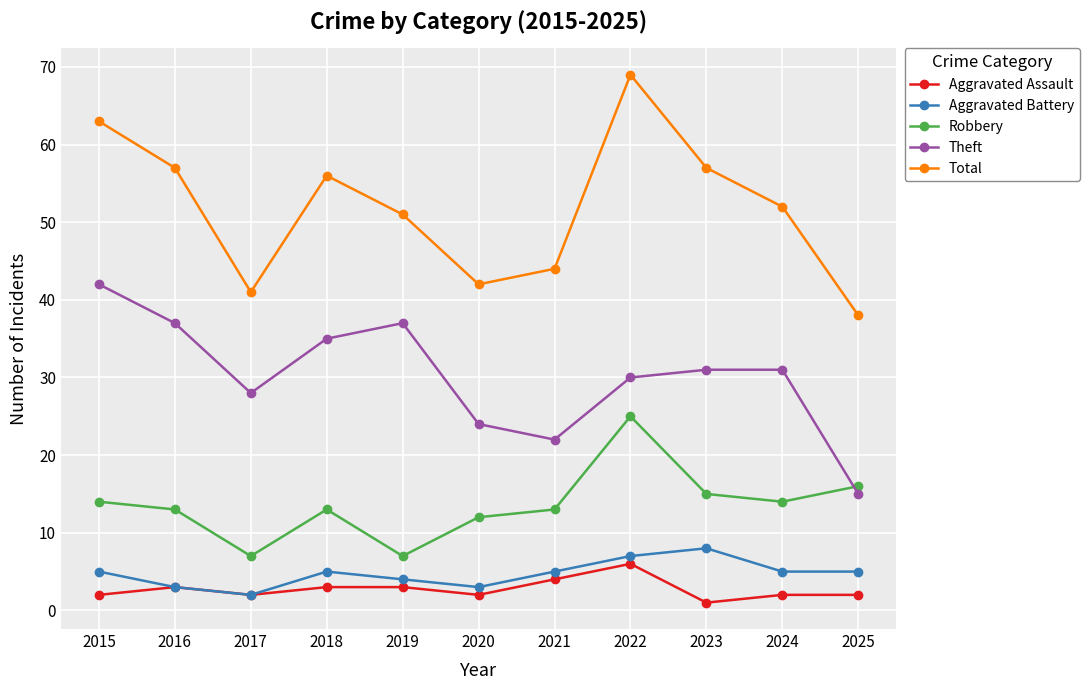

Which category has the highest value across all series?

2022